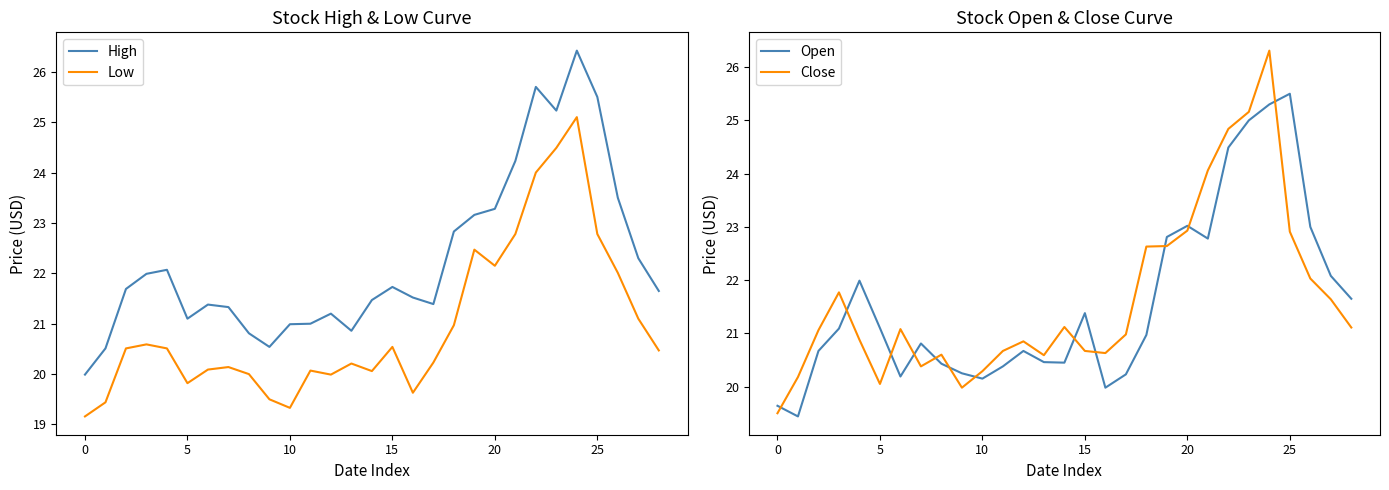

Is this an area chart (filled region under the line)?

No